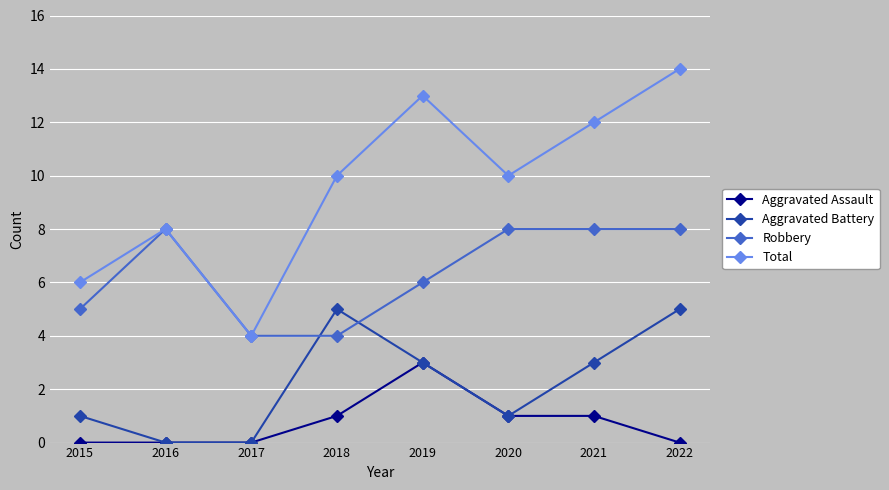

True or false: Aggravated Battery has more than 1 interior local peaks.

False